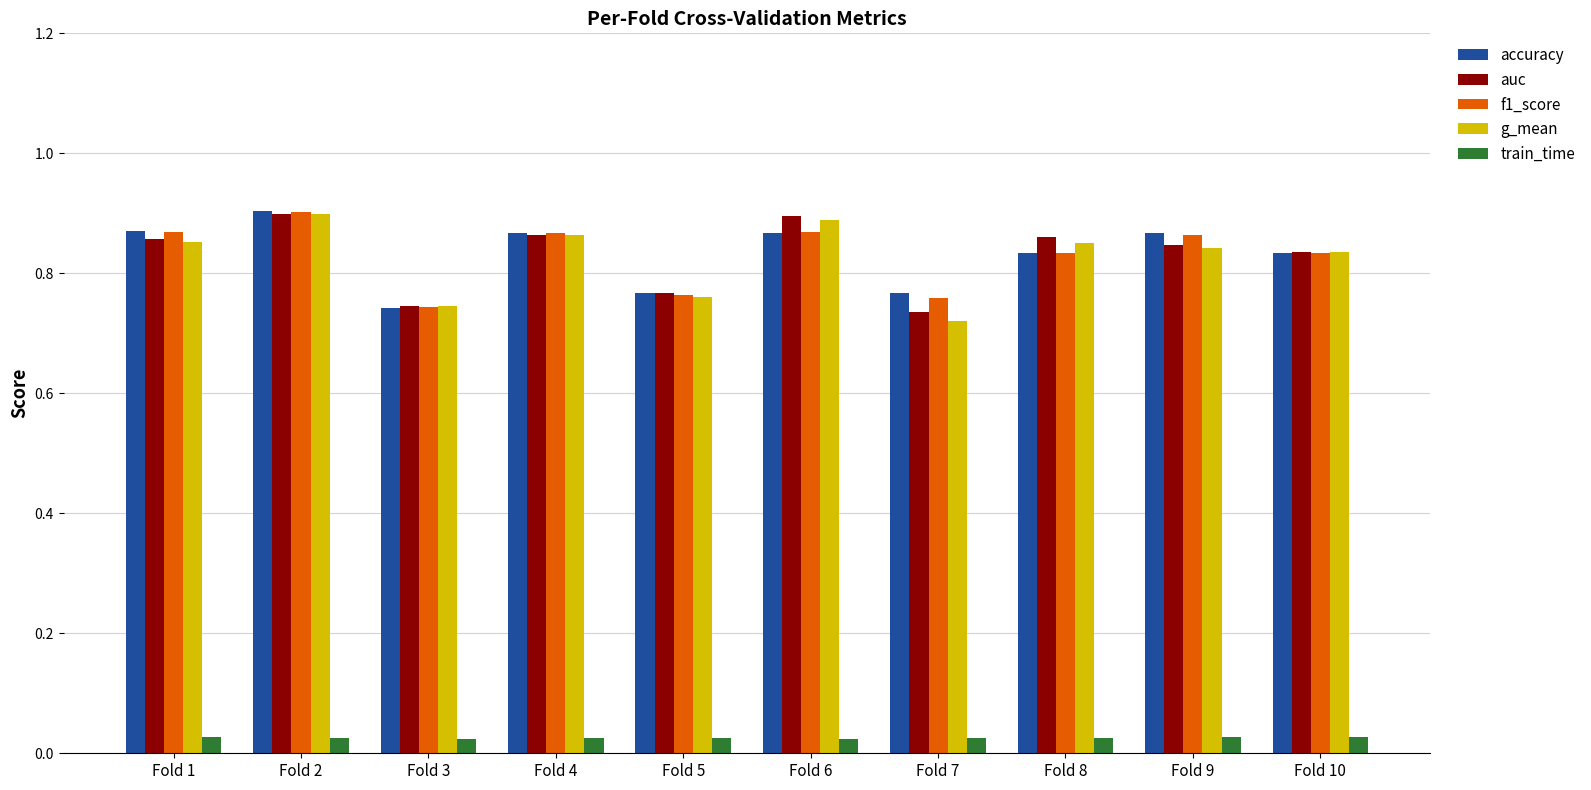

Is it true that f1_score equals 0.5 at Fold 10?

False